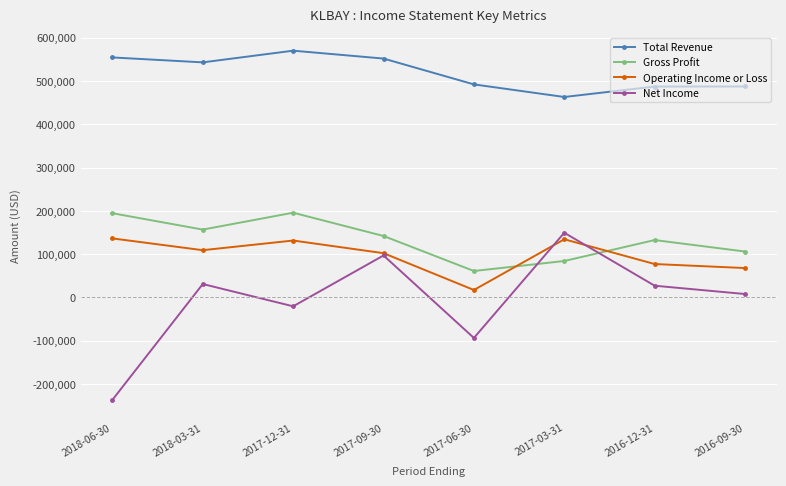

Which series changed the most between 2018-06-30 and 2016-12-31?

Net Income